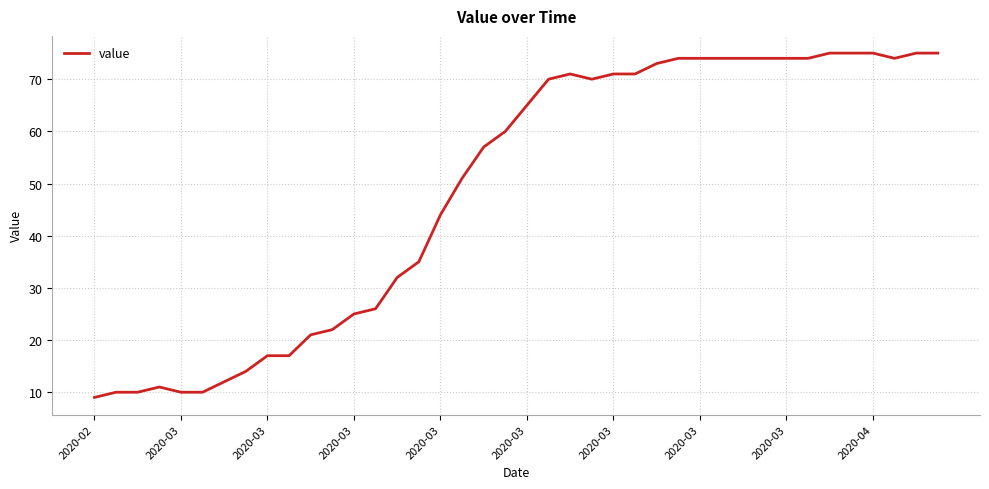

What is the average value?

49